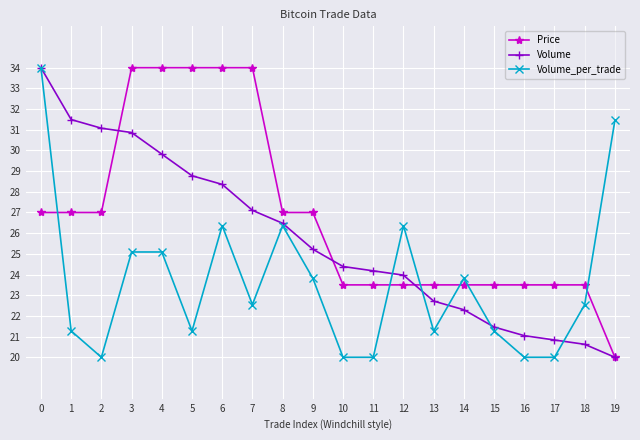

Is the value of Volume_per_trade at 3 greater than the value of Volume at 5?

No